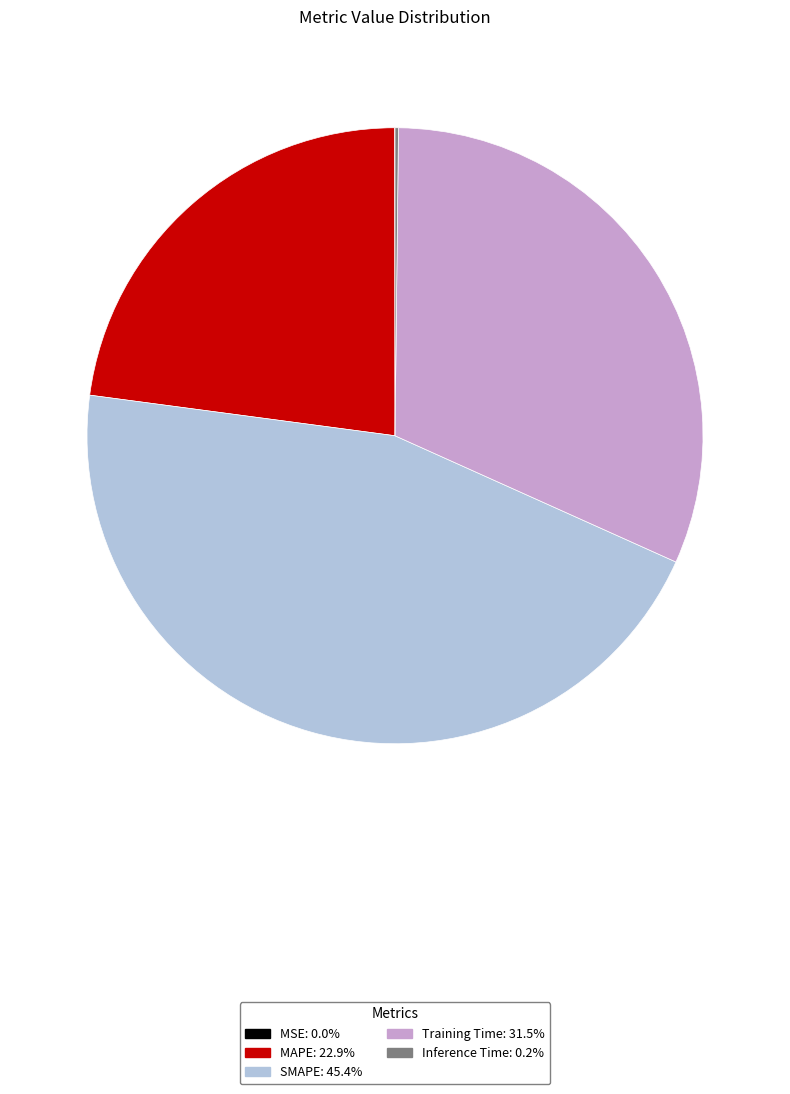

What is the largest slice in the pie chart?

SMAPE